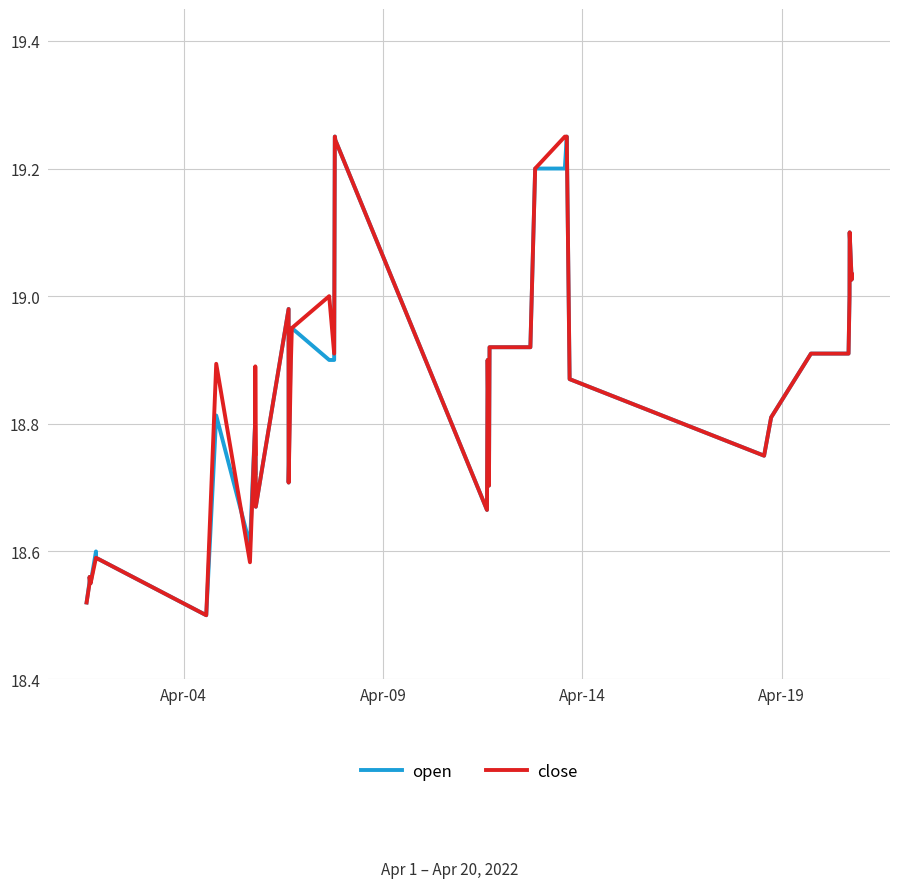

Does the chart display data point markers on the line(s)?

No